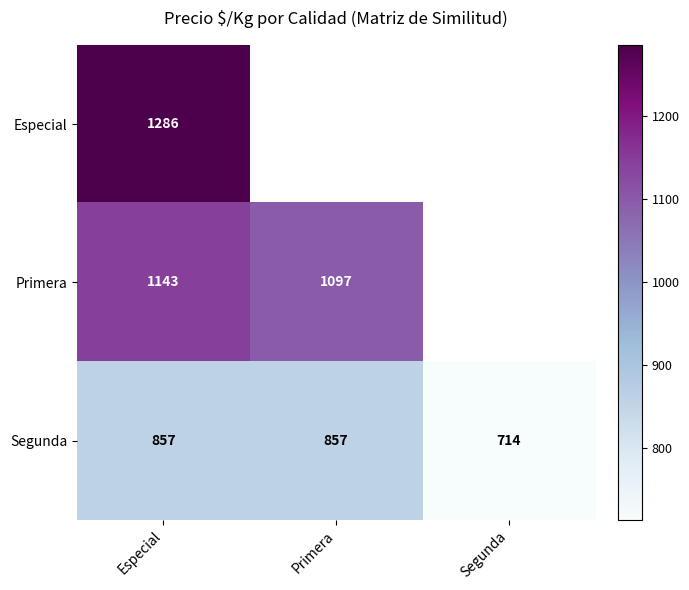

What is the spread (max minus min) of values at Especial?

429